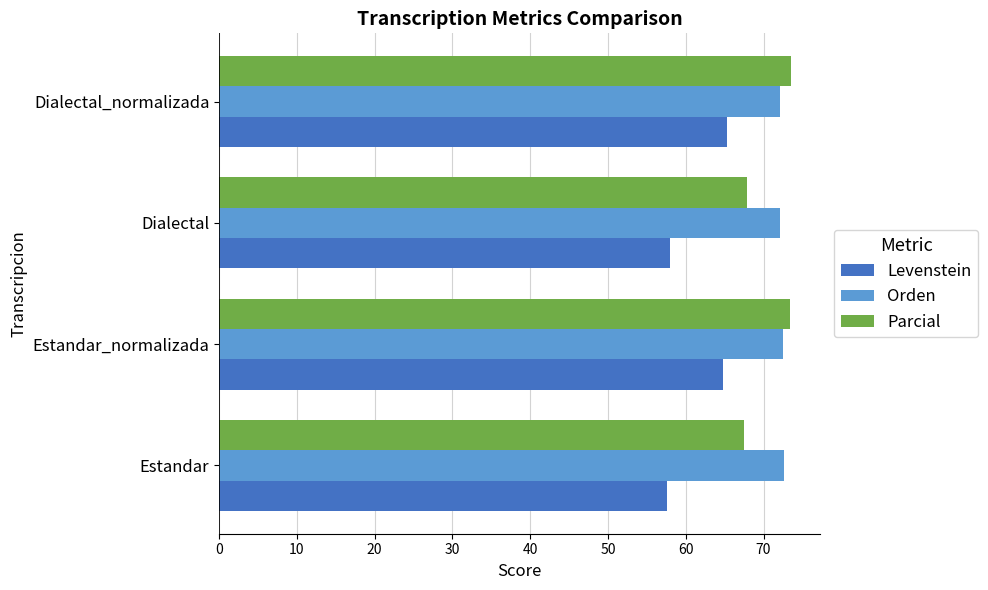

Rank the series by their average value, from highest to lowest.

Orden, Parcial, Levenstein